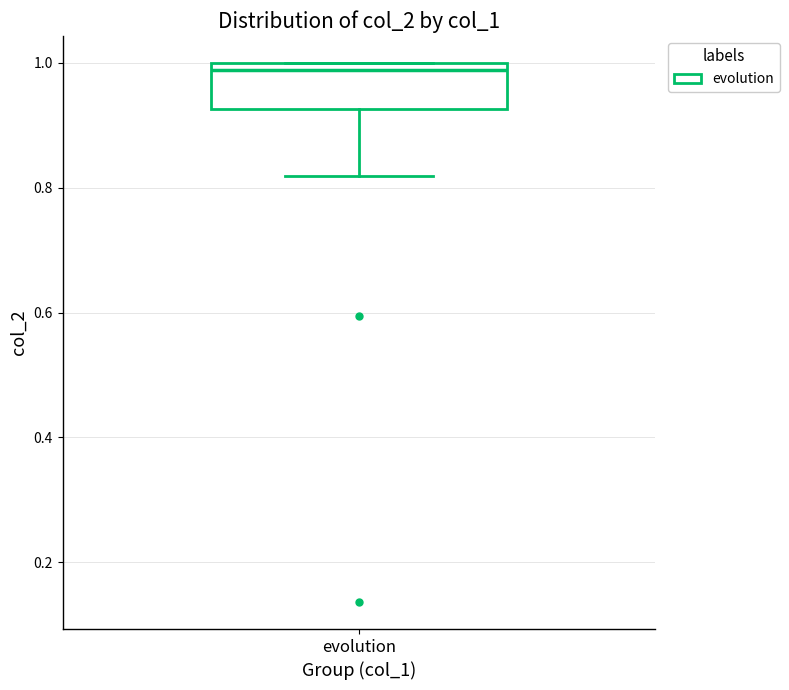

Read this box plot against the y-axis: the position of the median line, the range covered by the box, and the ends of both whiskers. The values are not printed on the chart, so give them approximately, as read against the axis.

median 0.98, box 0.92 to 1.00, whiskers 0.82 to 1.00